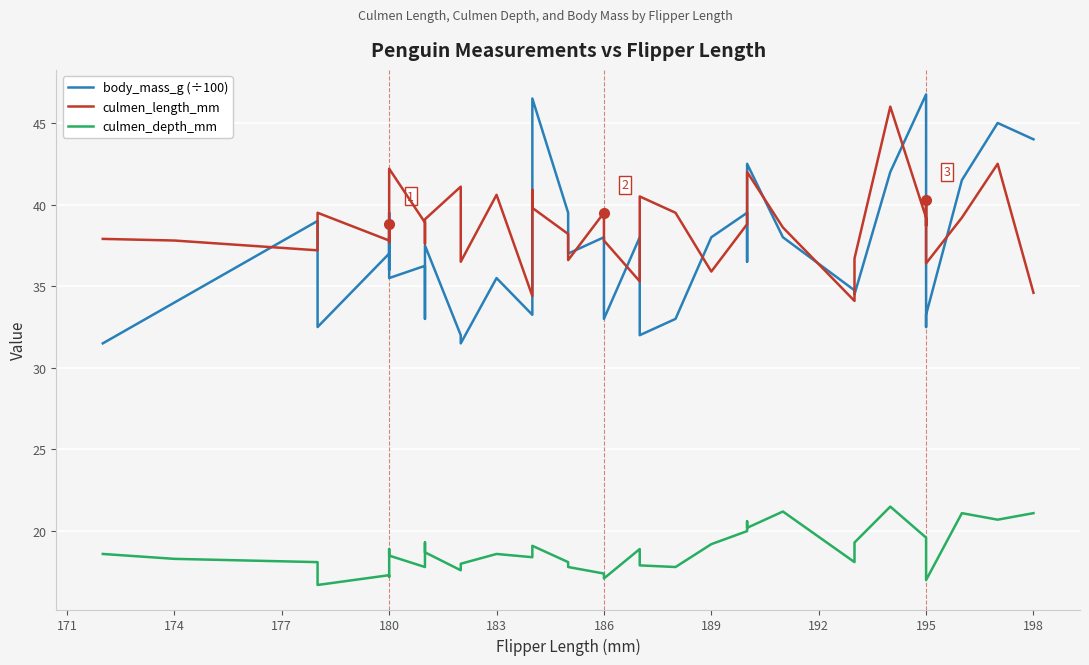

What is the difference between the second highest and minimum values in the culmen_depth_mm series?

4.5